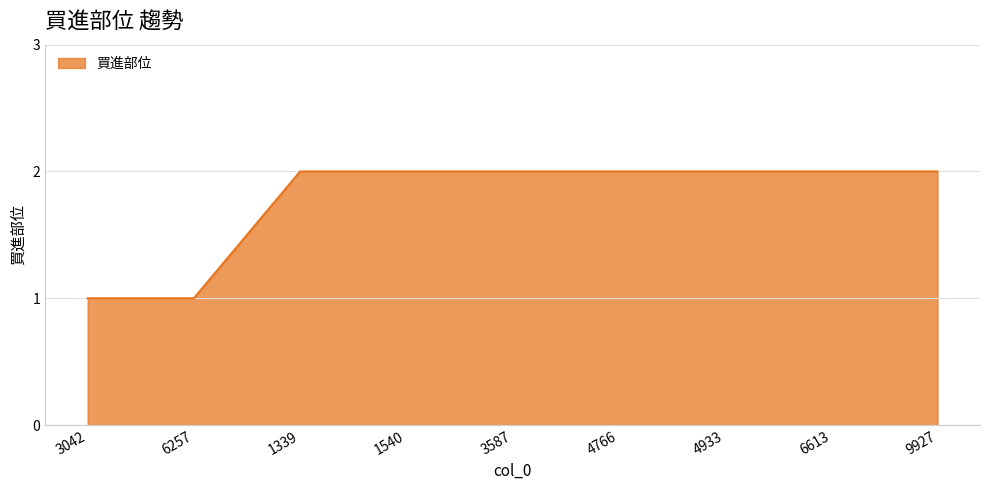

Does the chart display data point markers on the line(s)?

No